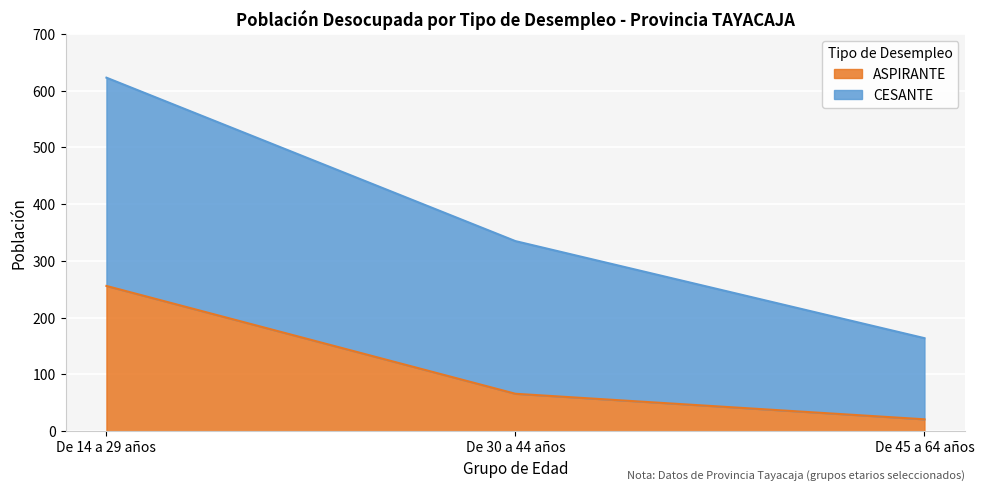

Count the number of values greater than 66.

1